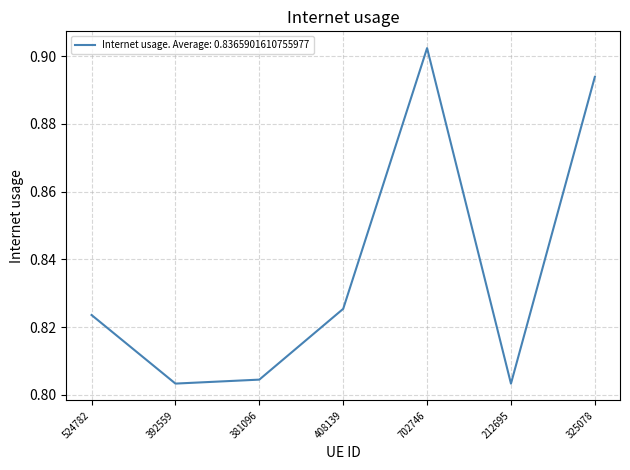

How many interior local valleys (lower than both neighbors) does the data have?

2